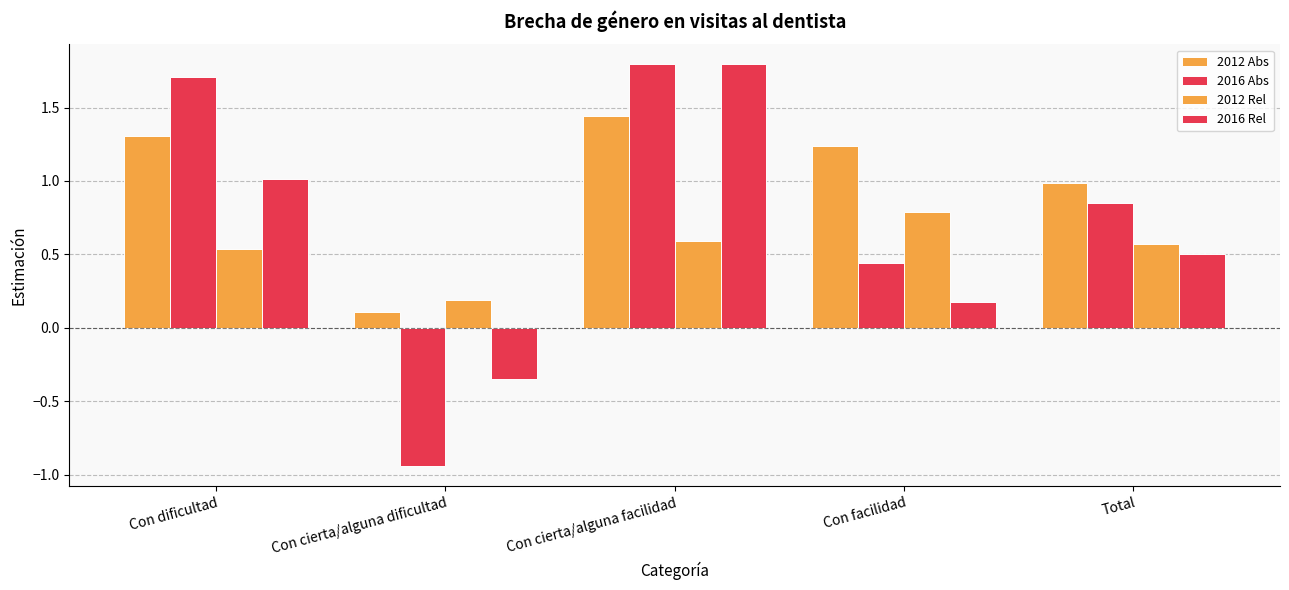

Which has a higher value, Con facilidad or Con cierta/alguna facilidad?

Con cierta/alguna facilidad